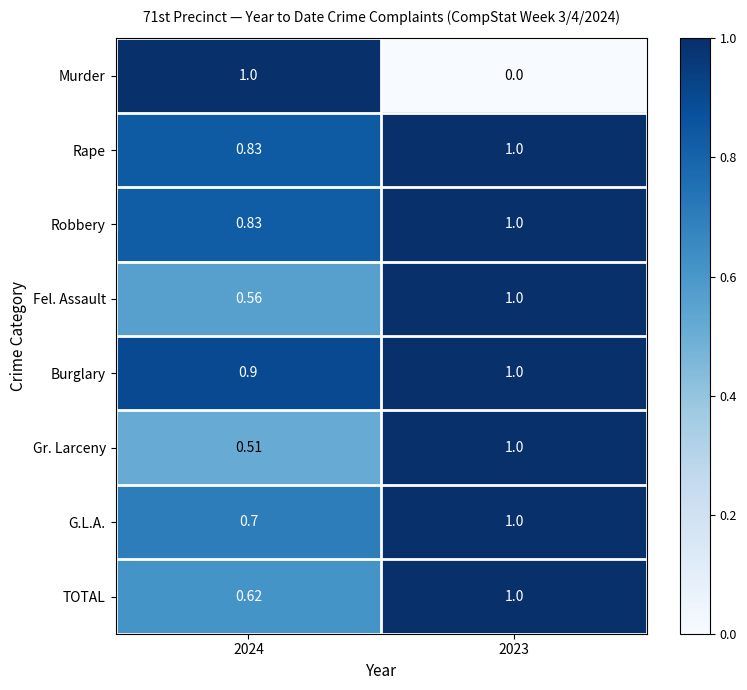

Which series has the largest total across all categories?

Burglary